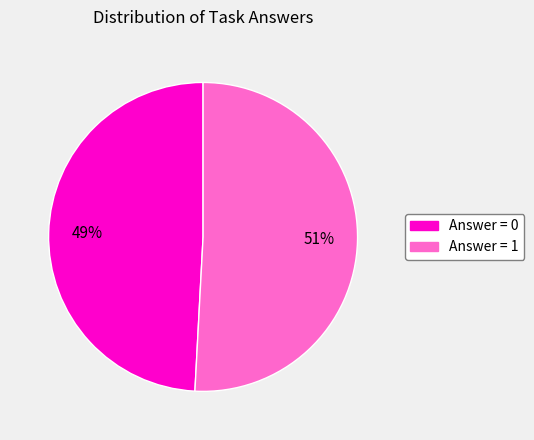

To the nearest percent, what is the difference between the largest and smallest slice percentages?

2%